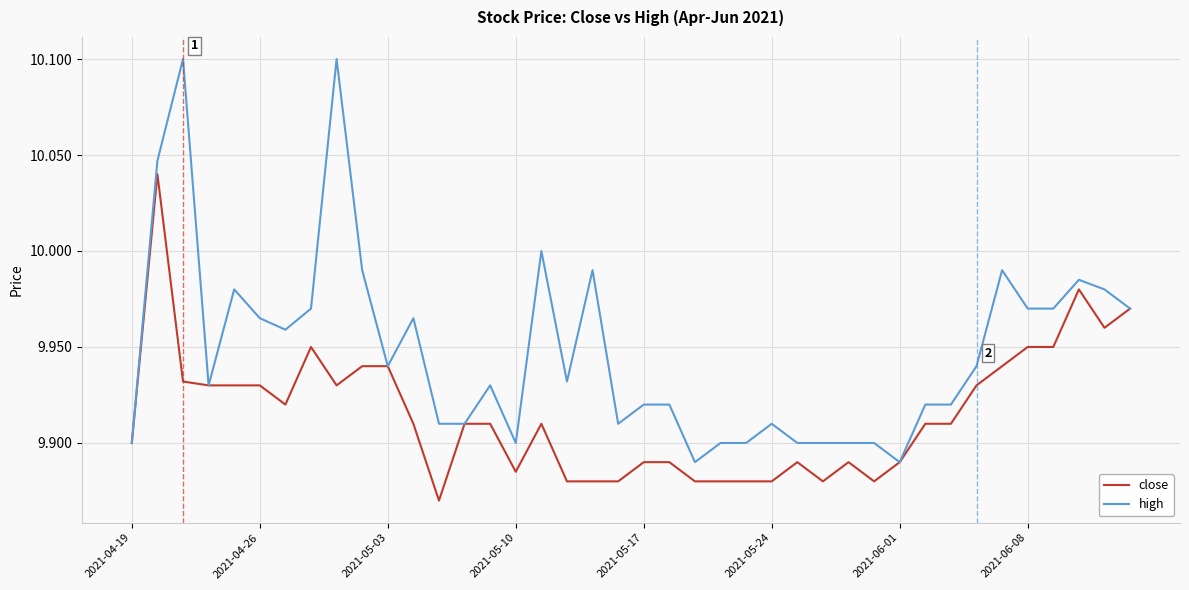

Rank the series by their average value, from lowest to highest.

close, high